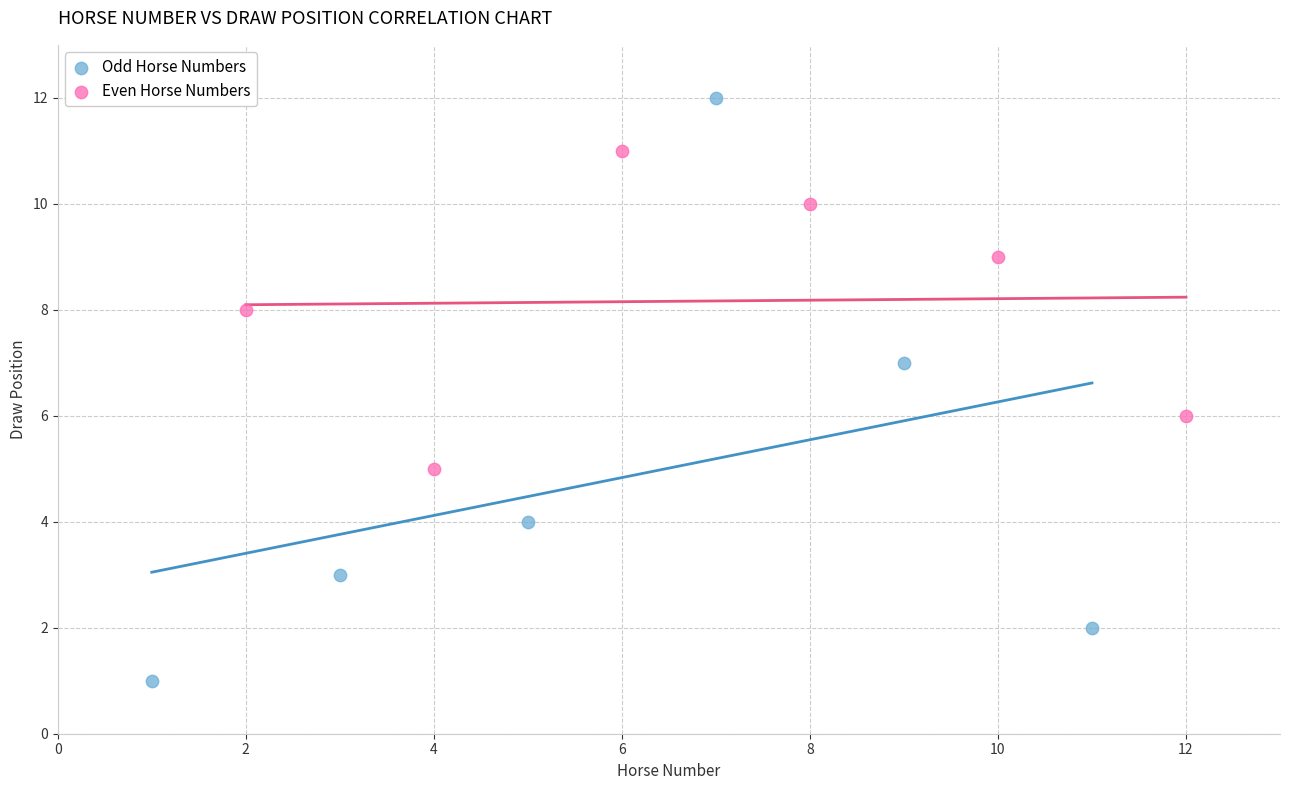

Which series contains the highest Y value?

Odd Horse Numbers